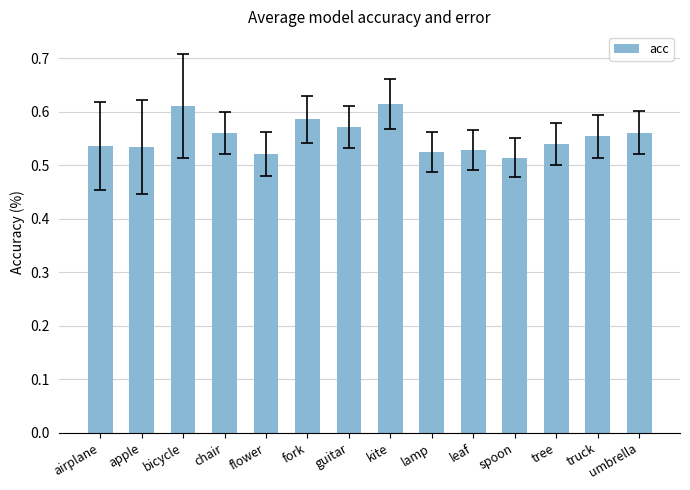

The chart shows a value of 0.2 at truck. True or false?

False